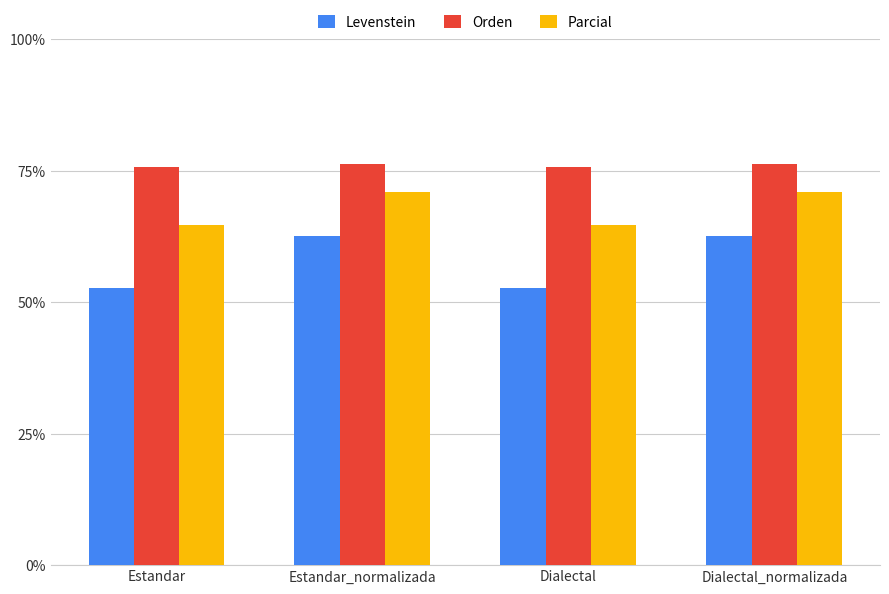

What value does the Levenstein series have at Dialectal_normalizada?

62.7